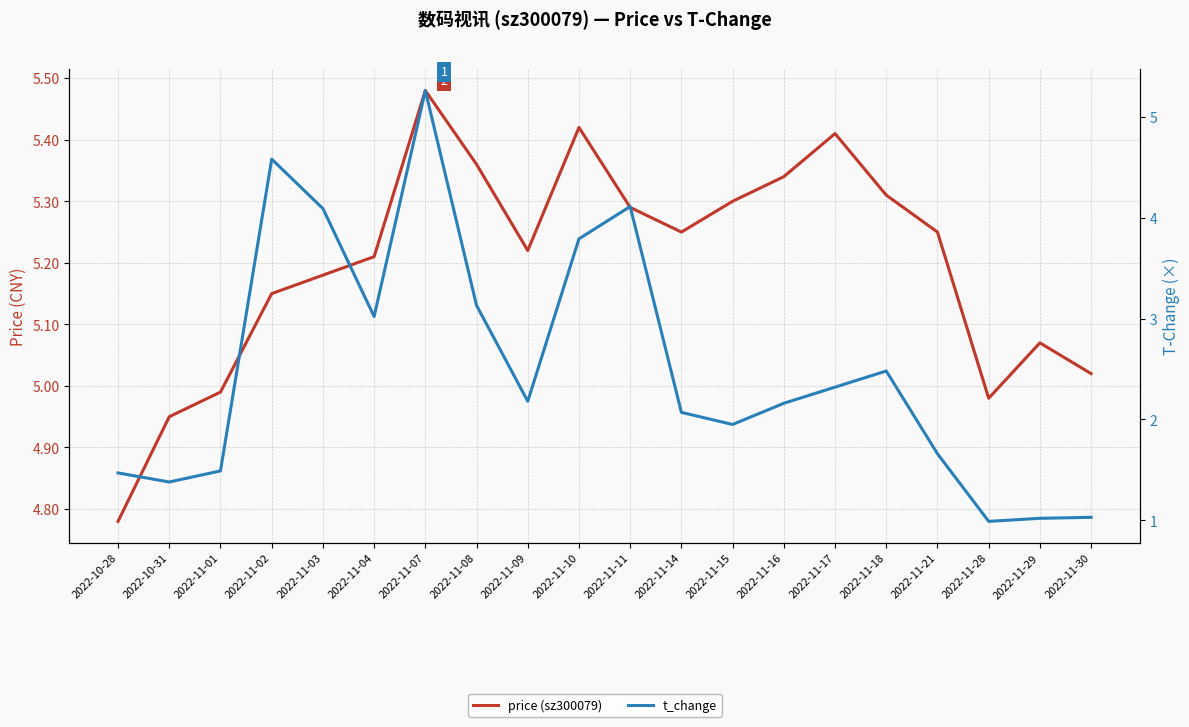

What is the sum of all t_change values?

50.2